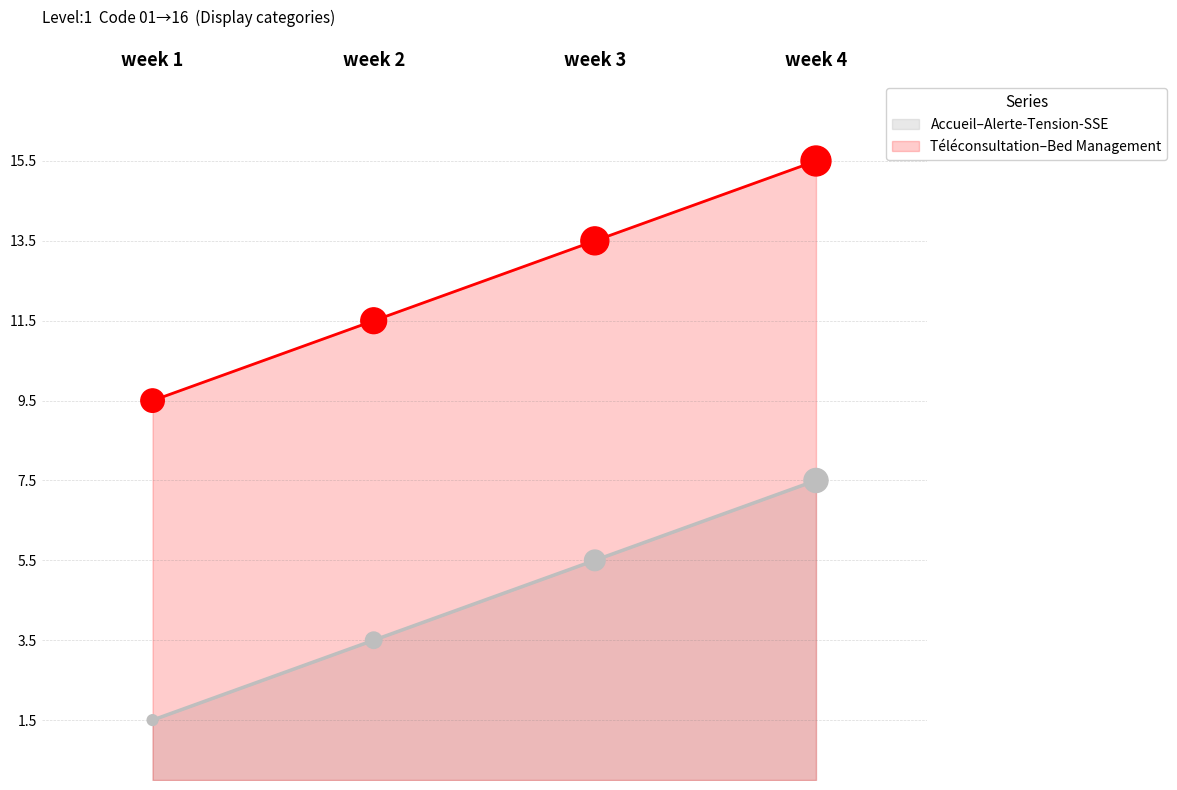

What is the spread (max minus min) of values at week 1?

8.0